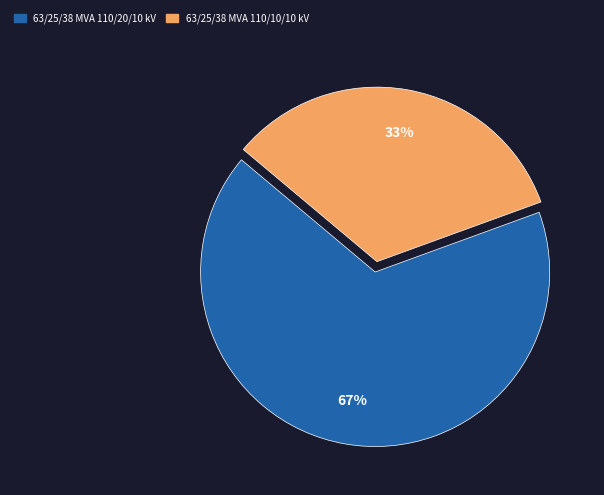

Between 63/25/38 MVA 110/20/10 kV and 63/25/38 MVA 110/10/10 kV, which is larger?

63/25/38 MVA 110/20/10 kV